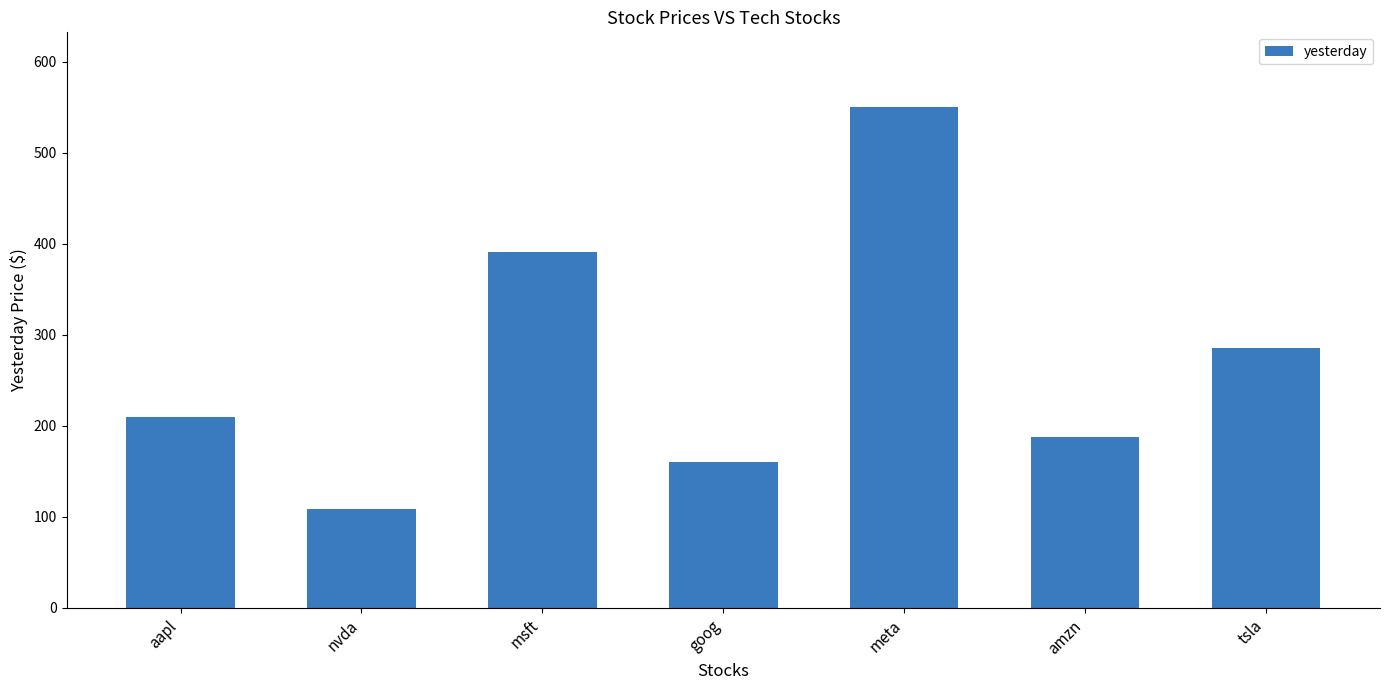

What is the ratio of the value at goog to the value at aapl?

0.8